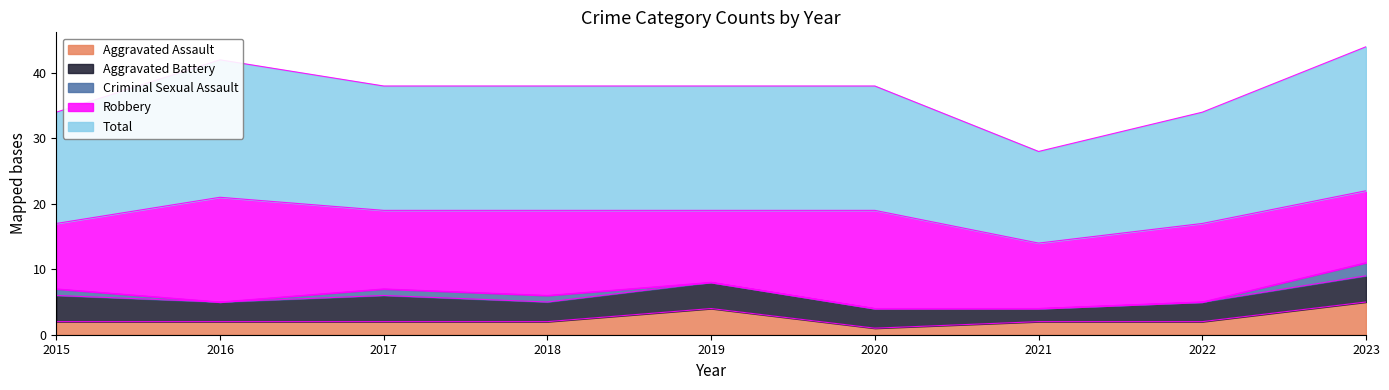

What is the highest value of the Robbery series?

16